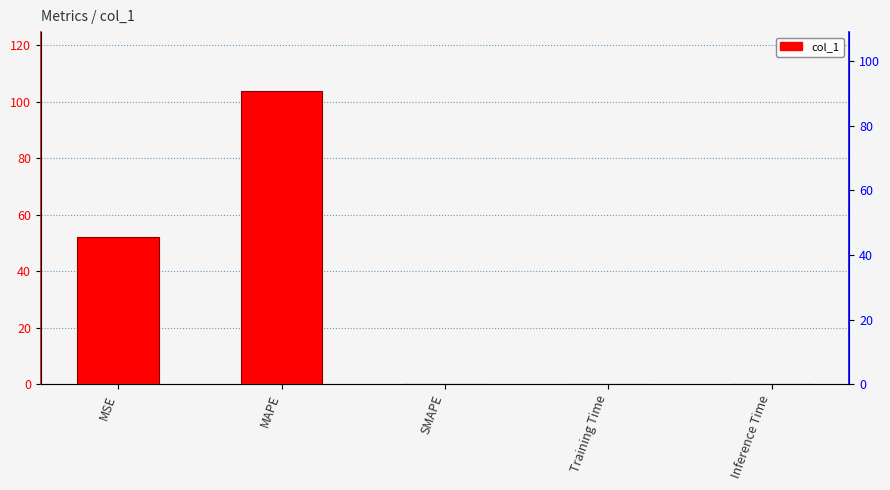

Is it true that the value at Training Time is 0.0?

True